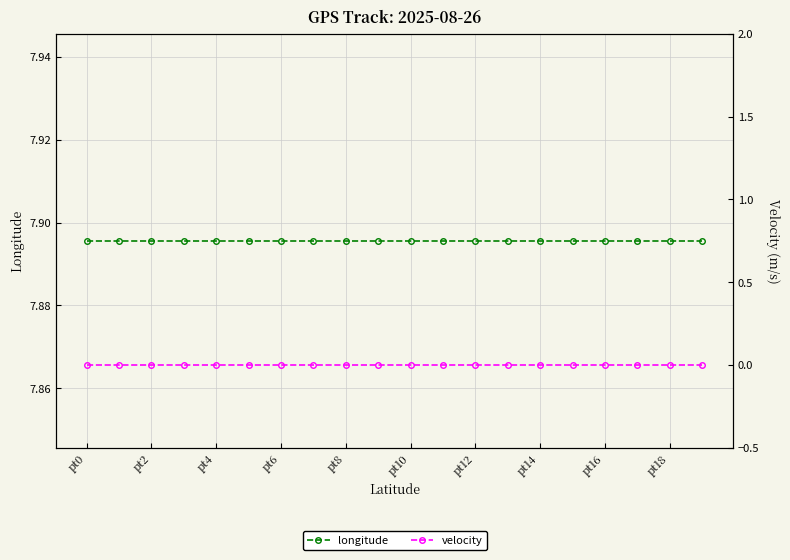

What are all the series names shown in the legend?

longitude, velocity